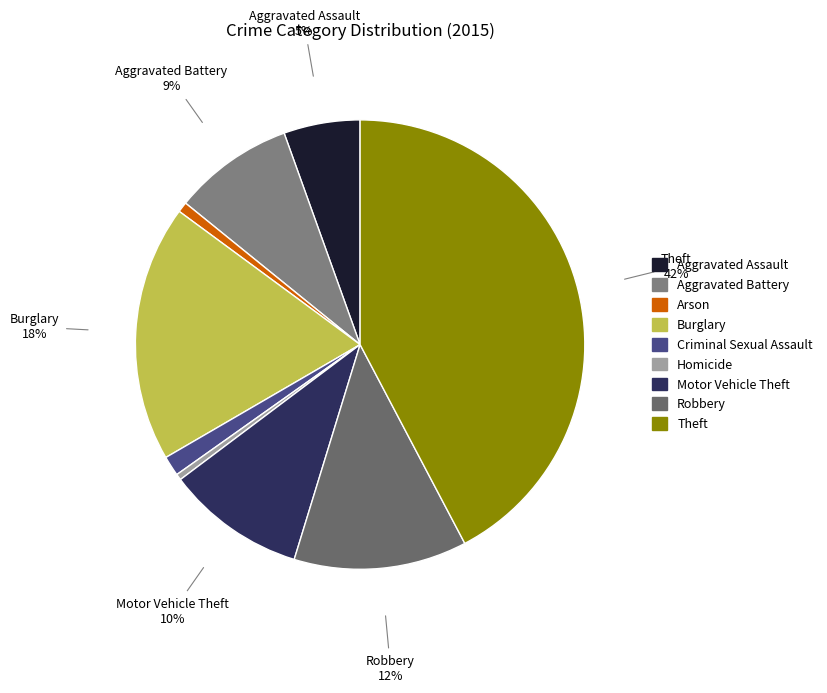

Which category has the biggest portion of the pie?

Theft